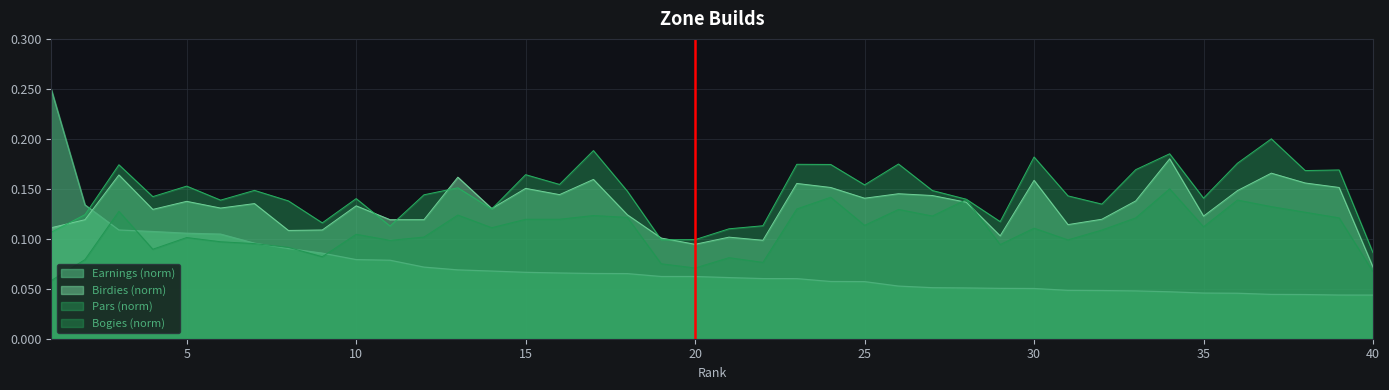

At which category is the sum across all series the highest?

3